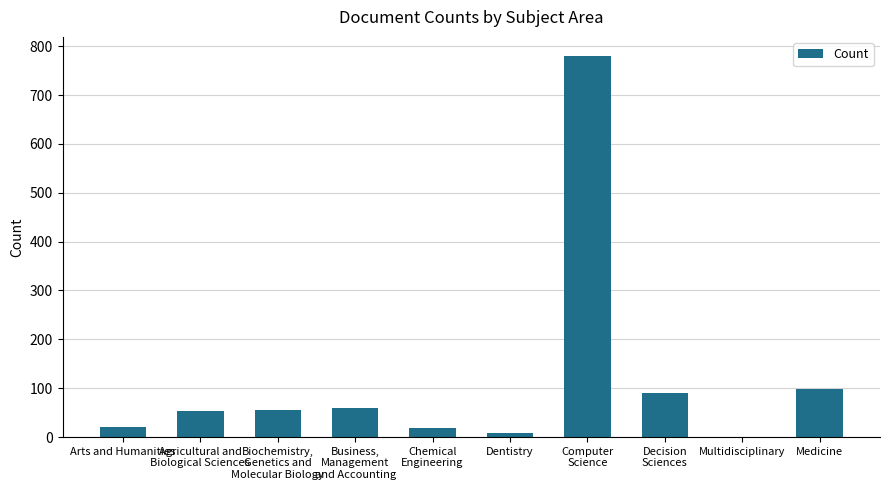

True or false: the data shows 20 at Arts and Humanities.

True